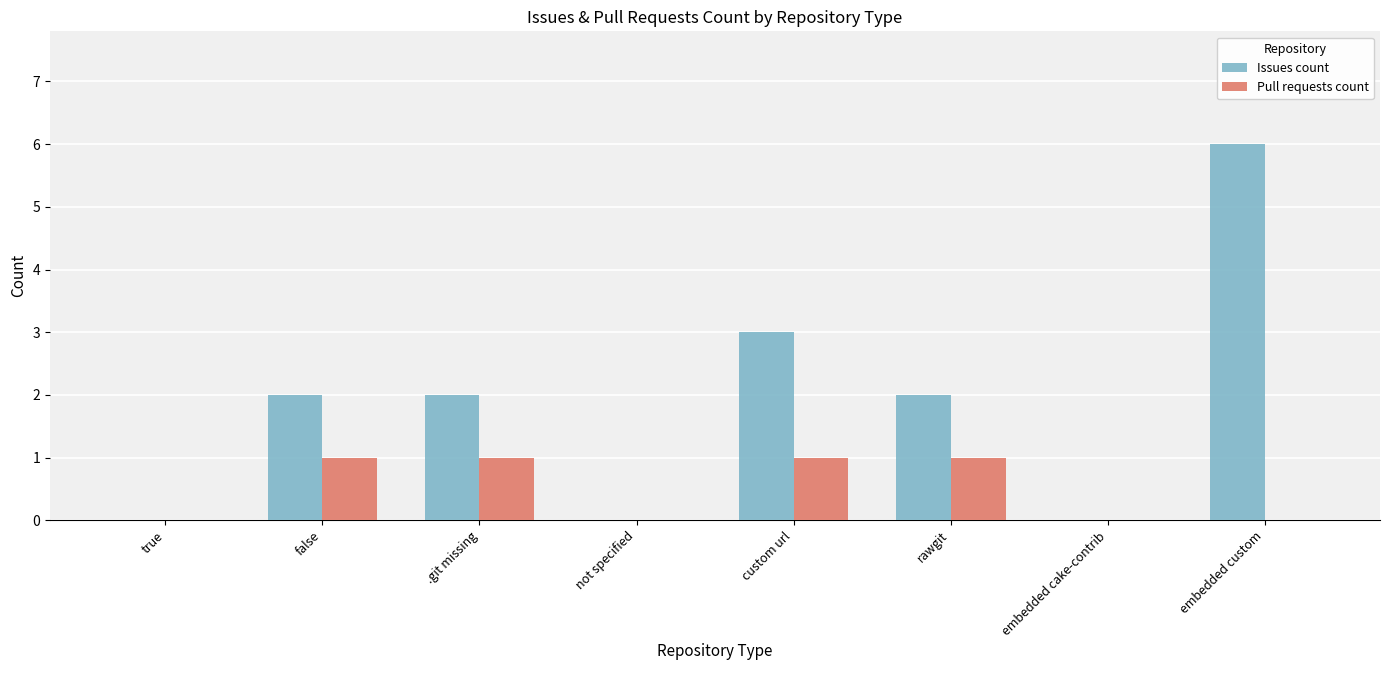

The Pull requests count series shows 2 at rawgit. True or false?

False